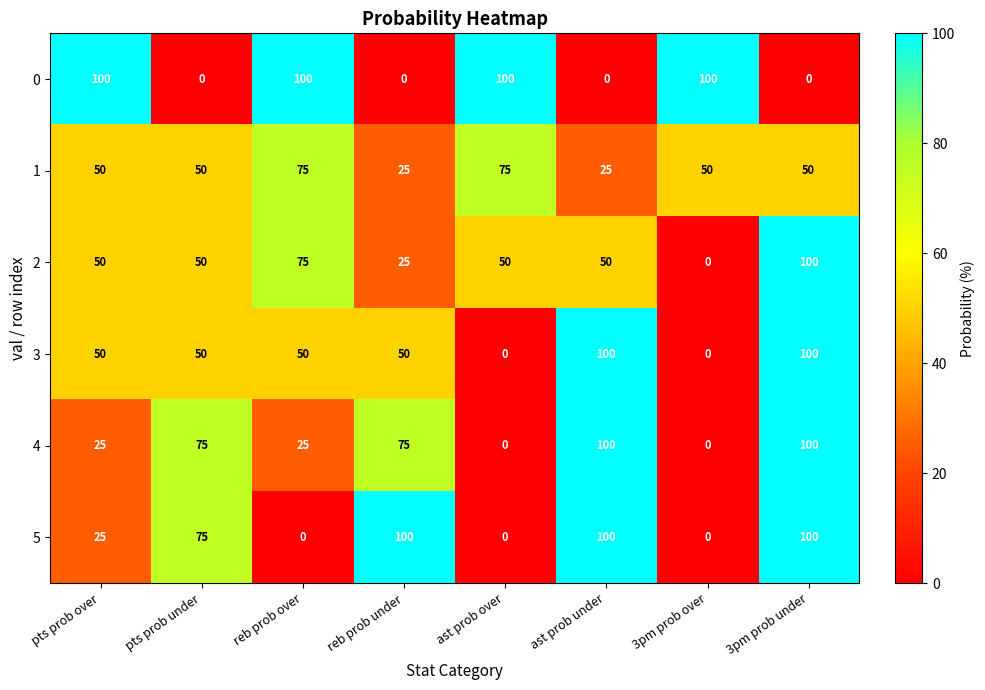

Is it true that 4 equals 0 at 3pm prob over?

True